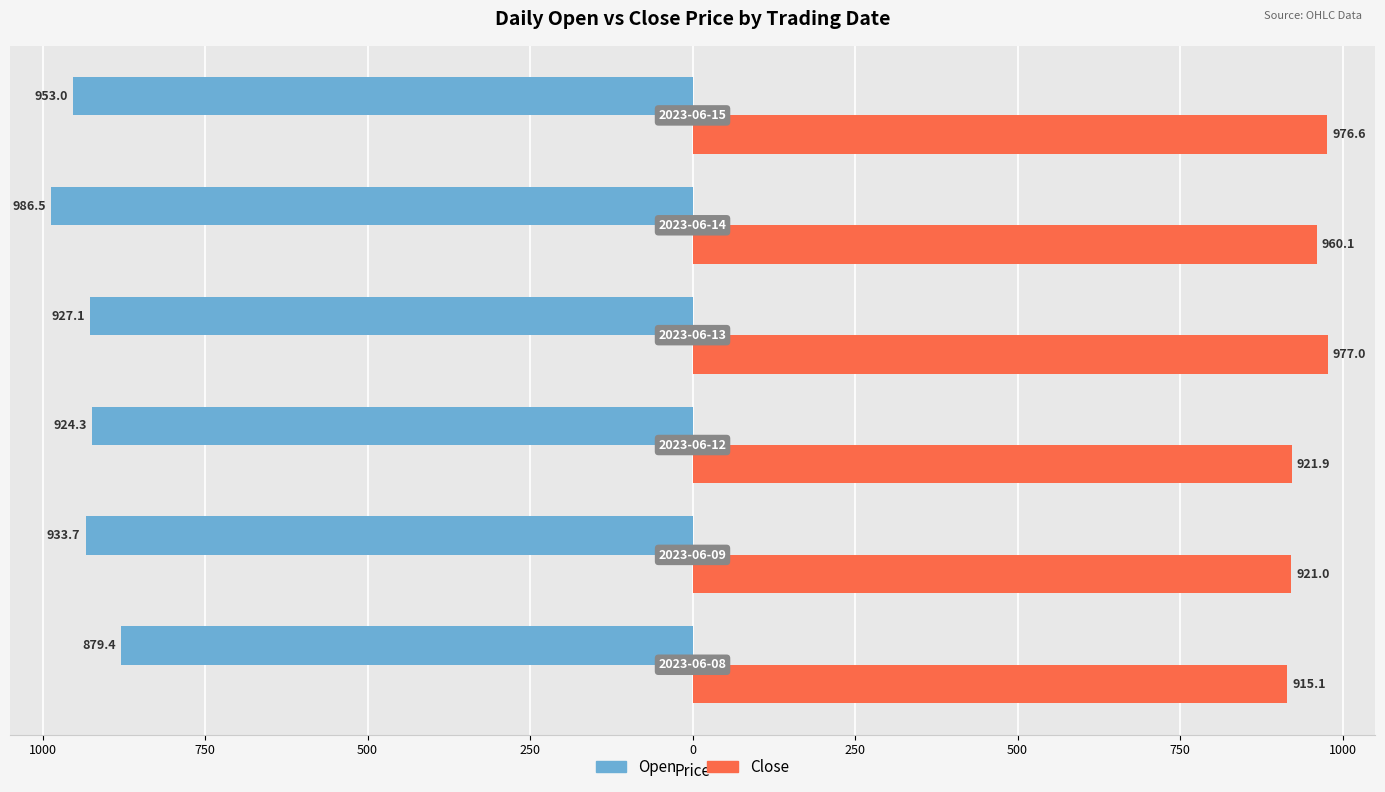

What are all the series names shown in the legend?

Open, Close